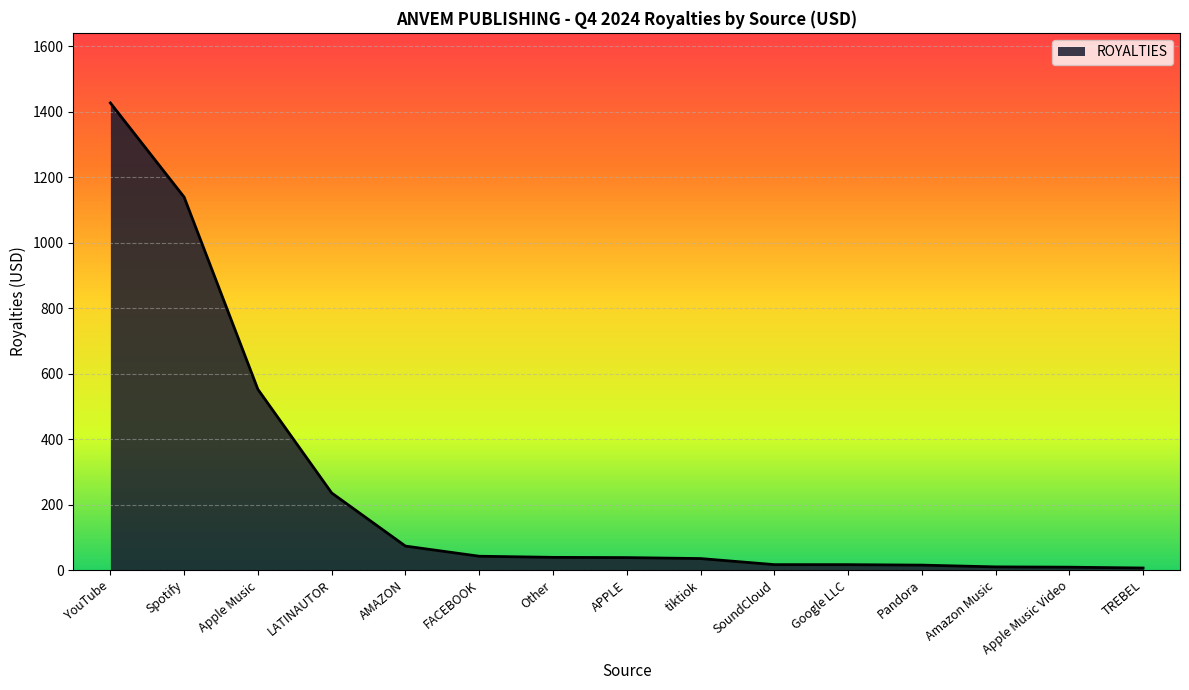

What is the maximum value shown in the chart?

1427.3